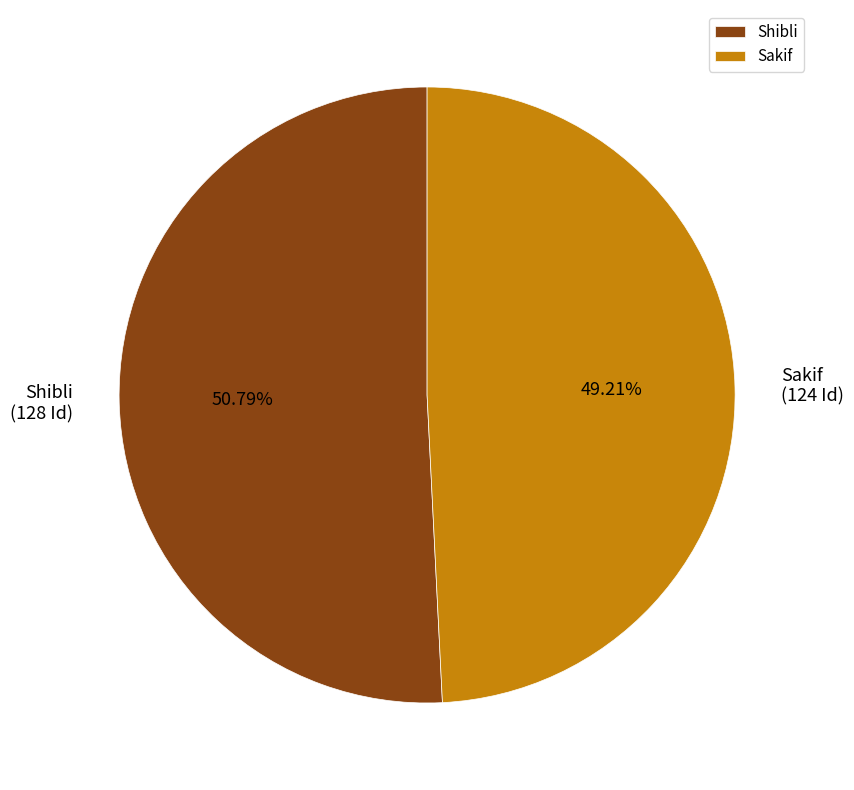

Rank the categories by value from highest to lowest.

Shibli, Sakif